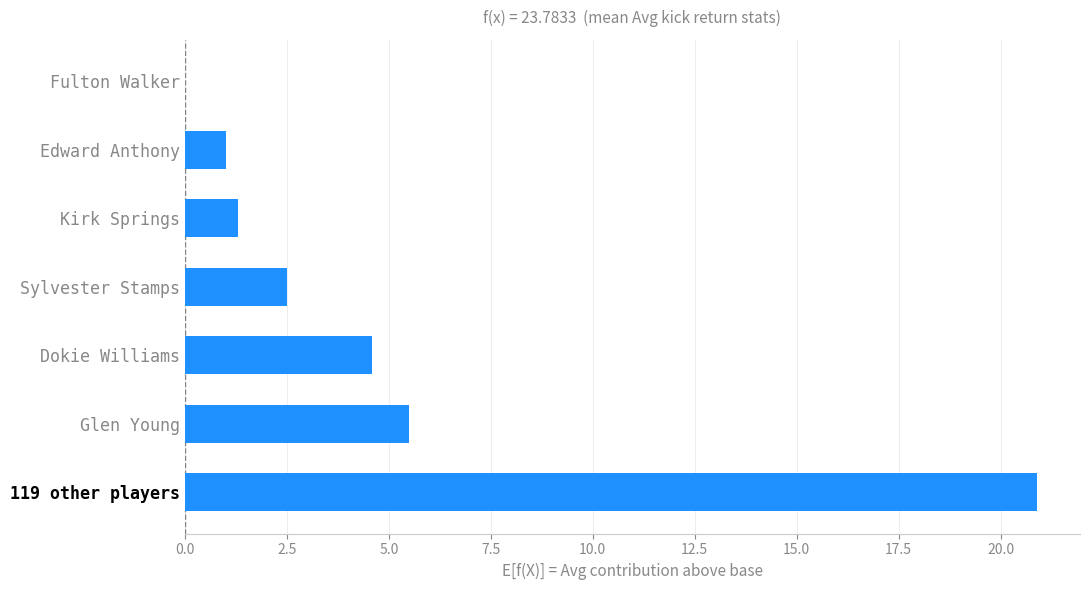

The chart shows a value of 7.2 at Glen Young. True or false?

False